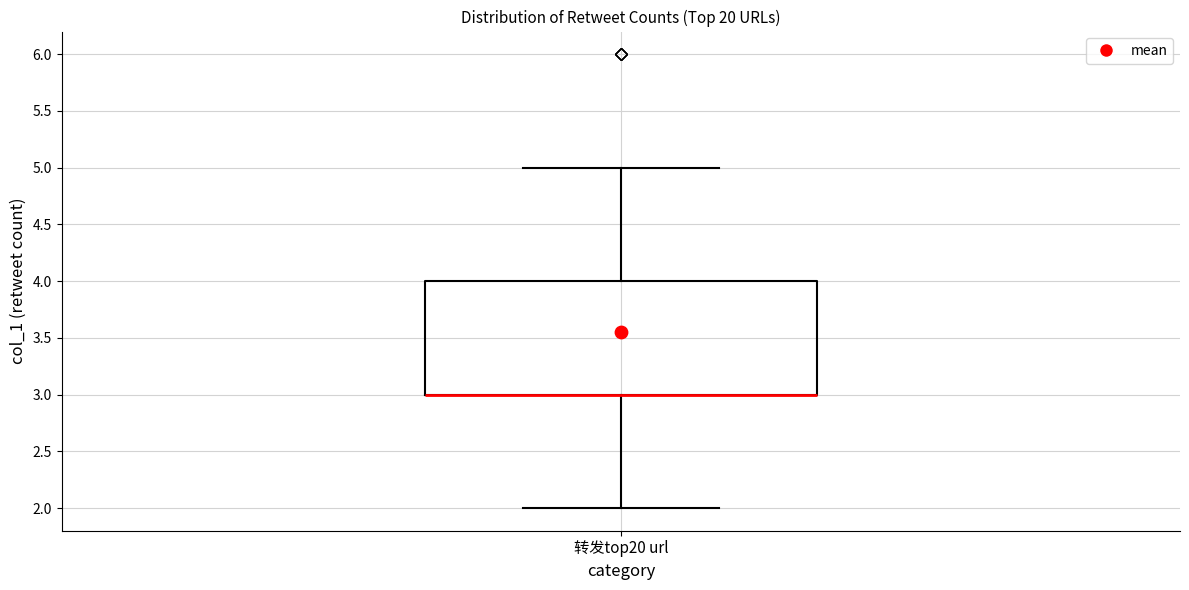

Read this box plot against the y-axis: the position of the median line, the range covered by the box, and the ends of both whiskers. The values are not printed on the chart, so give them approximately, as read against the axis.

median 3 (drawn on the box's lower edge), box 3 to 4, whiskers 2 to 5